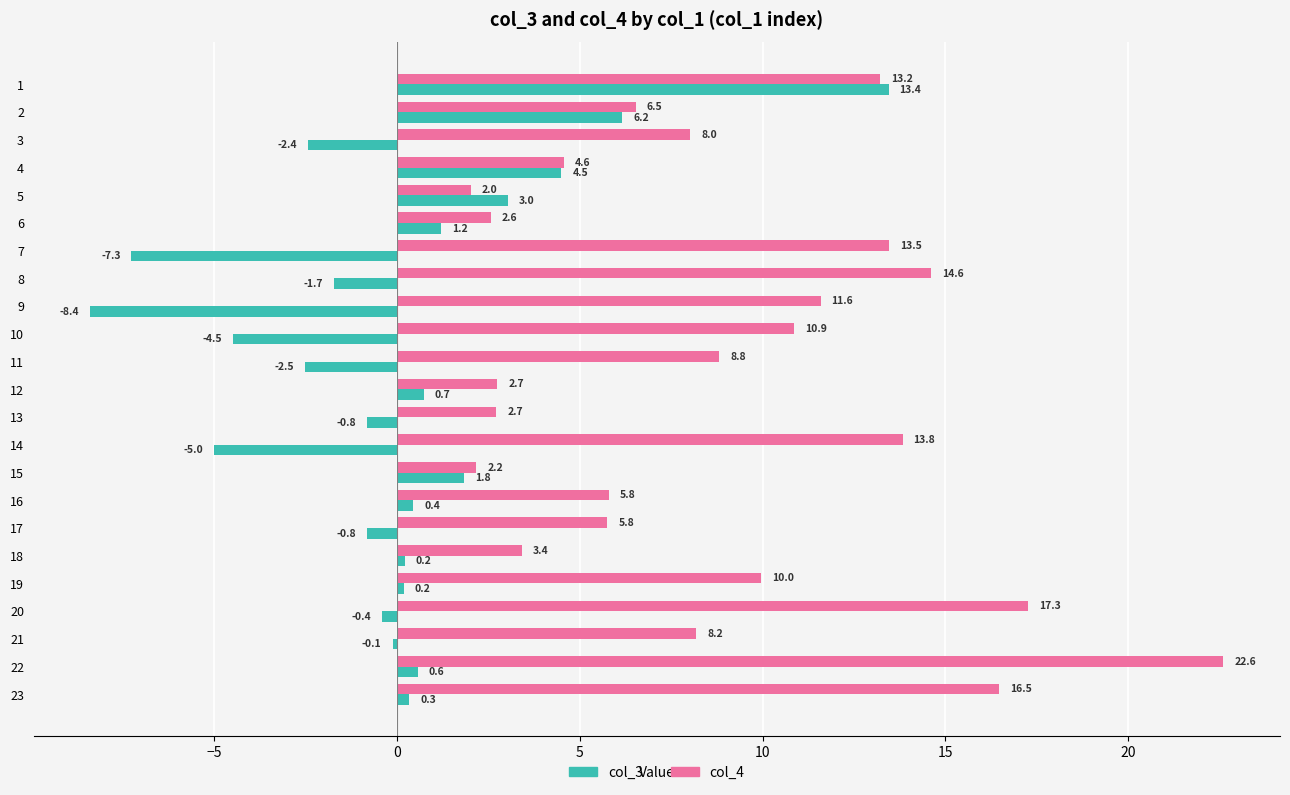

At 15, list the series in order from largest to smallest.

col_4, col_3